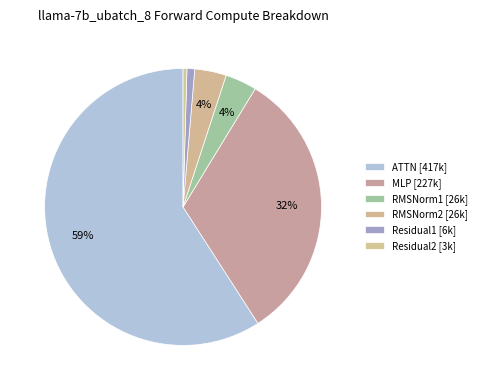

Is it true that MLP is 32% of the pie?

True